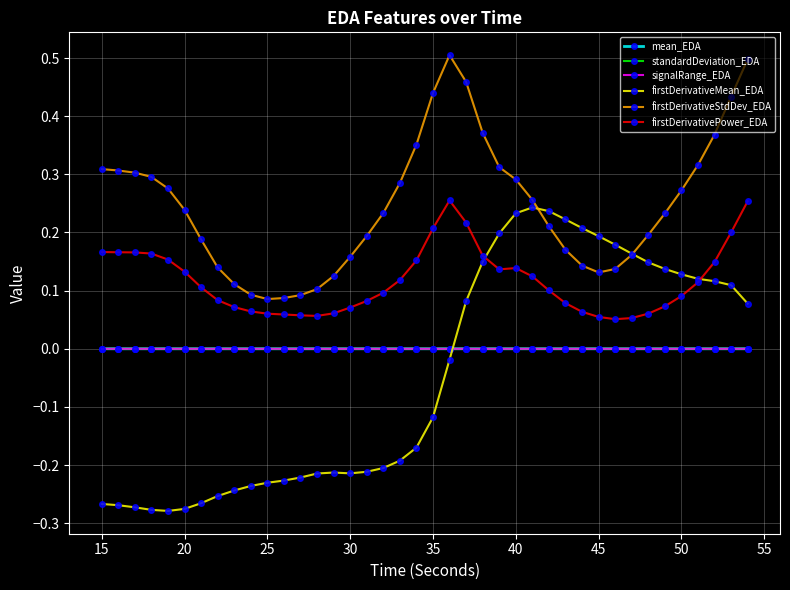

Which series has the widest spread of values?

firstDerivativeMean_EDA